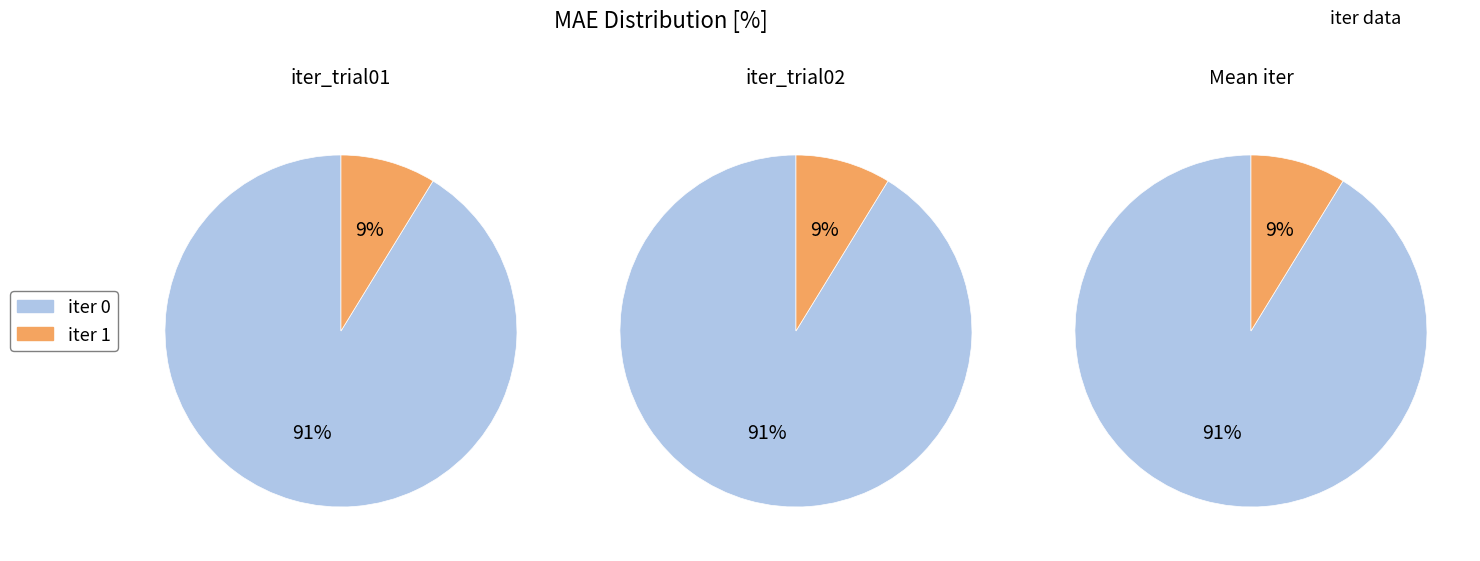

How many segments does this pie chart have?

2